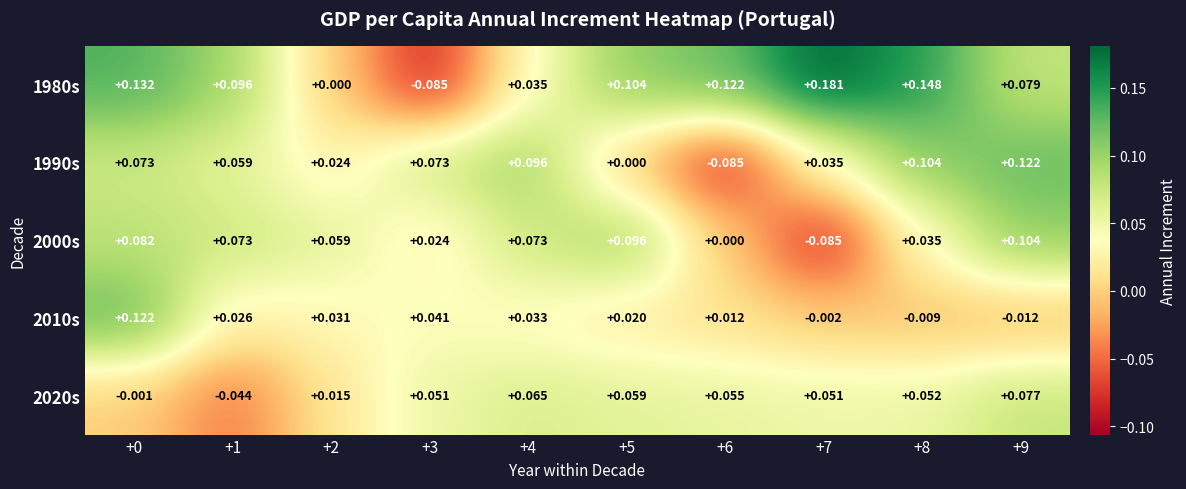

Which series has the widest spread of values?

1980s